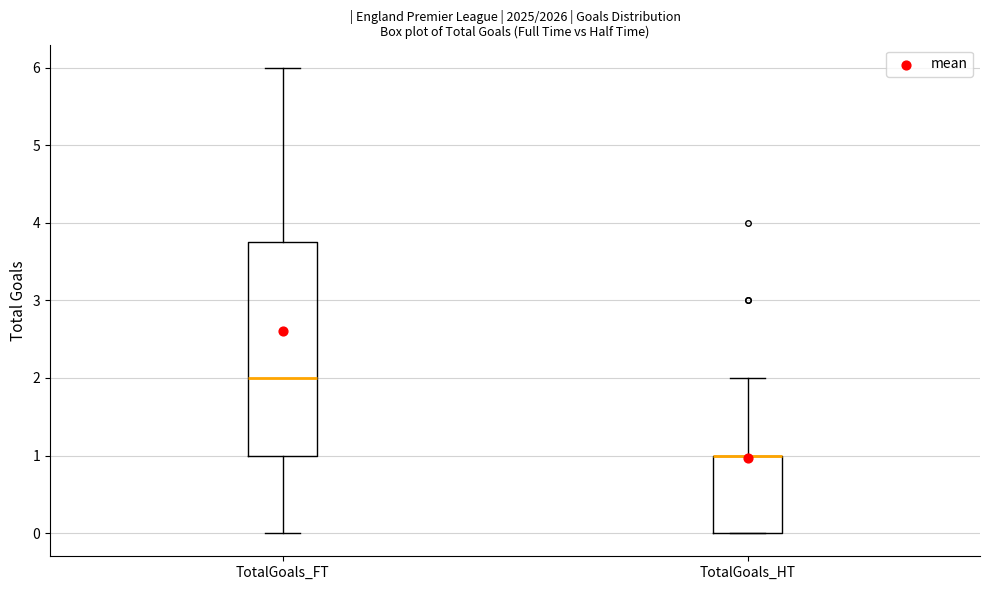

Reading left to right, transcribe this box plot: for each box, give where its median line is, the range the box spans, and where its two whiskers end, as read against the y-axis. The values are not printed on the chart, so give them approximately, as read against the axis.

TotalGoals_FT: median 2.0, box 1.0 to 3.8, whiskers 0.0 to 6.0
TotalGoals_HT: median 1.0 (drawn on the box's upper edge), box 0.0 to 1.0, whiskers 0.0 to 2.0